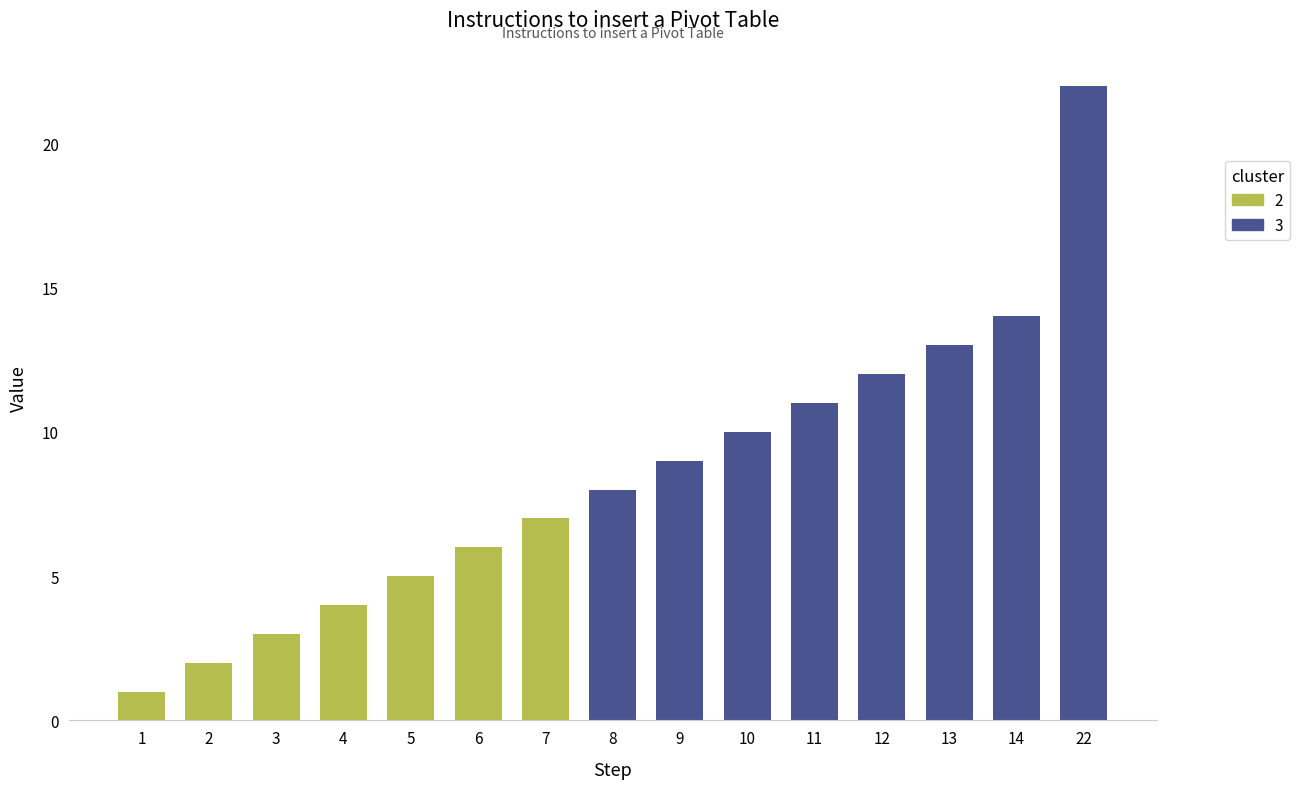

What is the change in value from 9 to 10?

+1